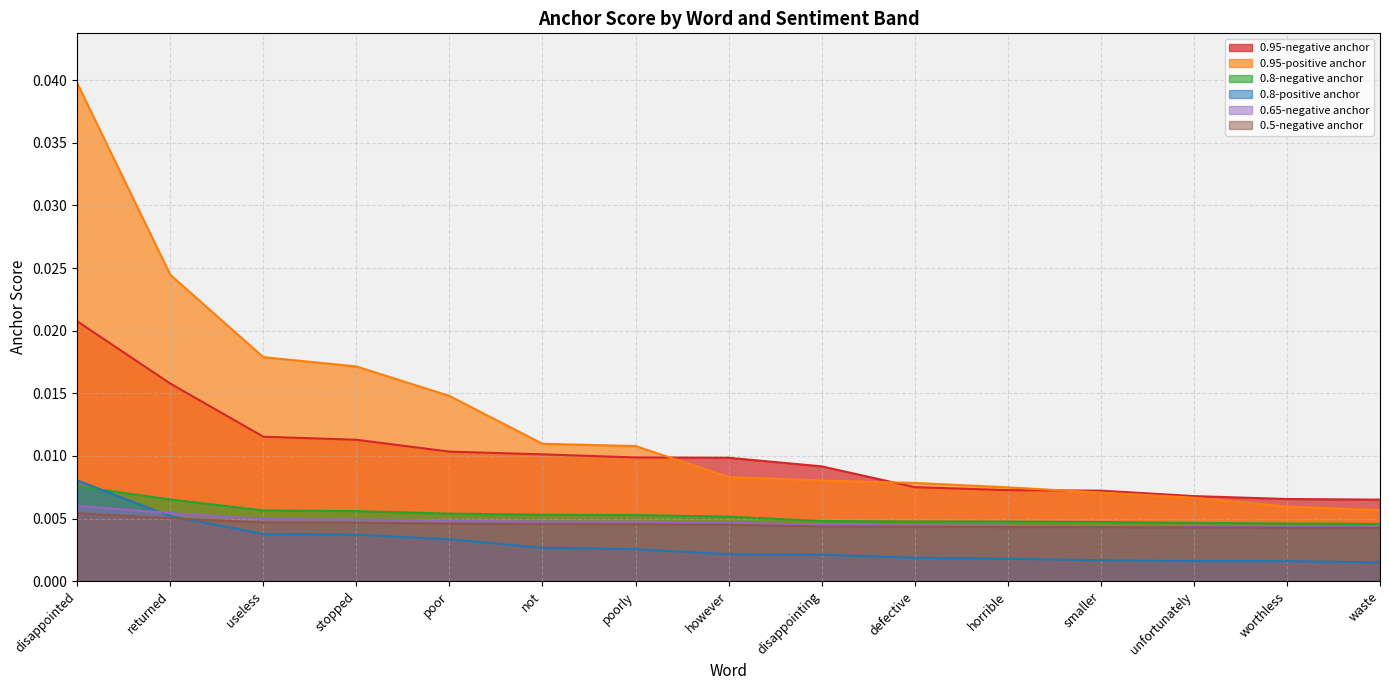

How many categories are shown in the chart?

15